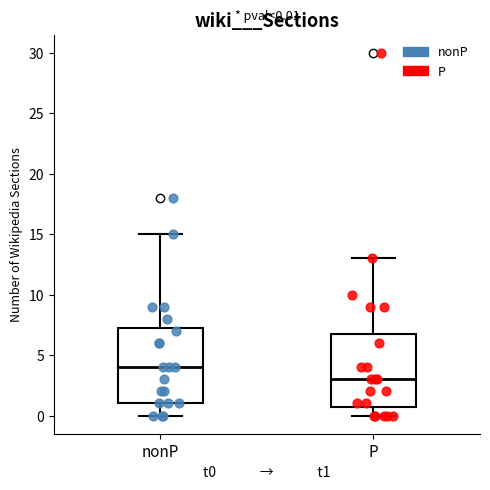

Which box's median line is the highest?

nonP